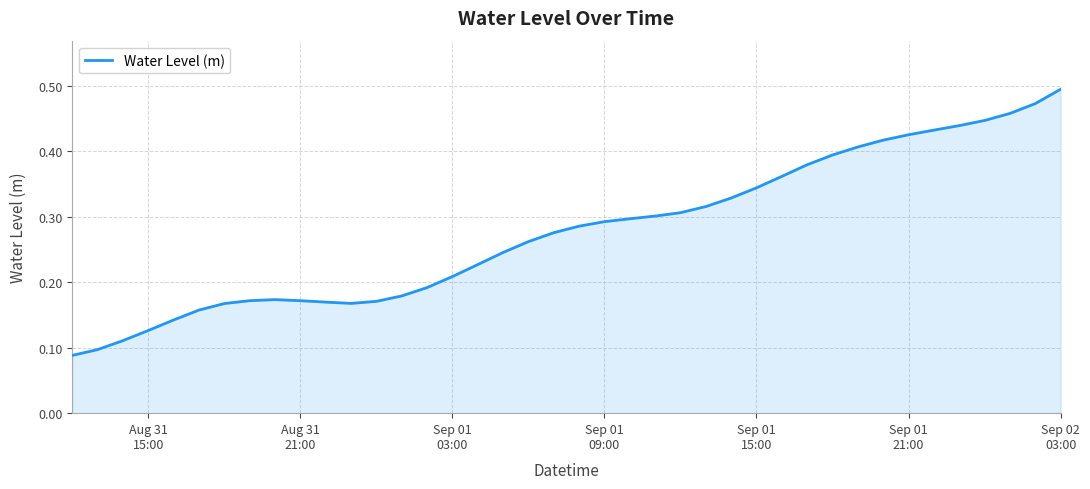

What is the value of the 30th point from the left?

0.4